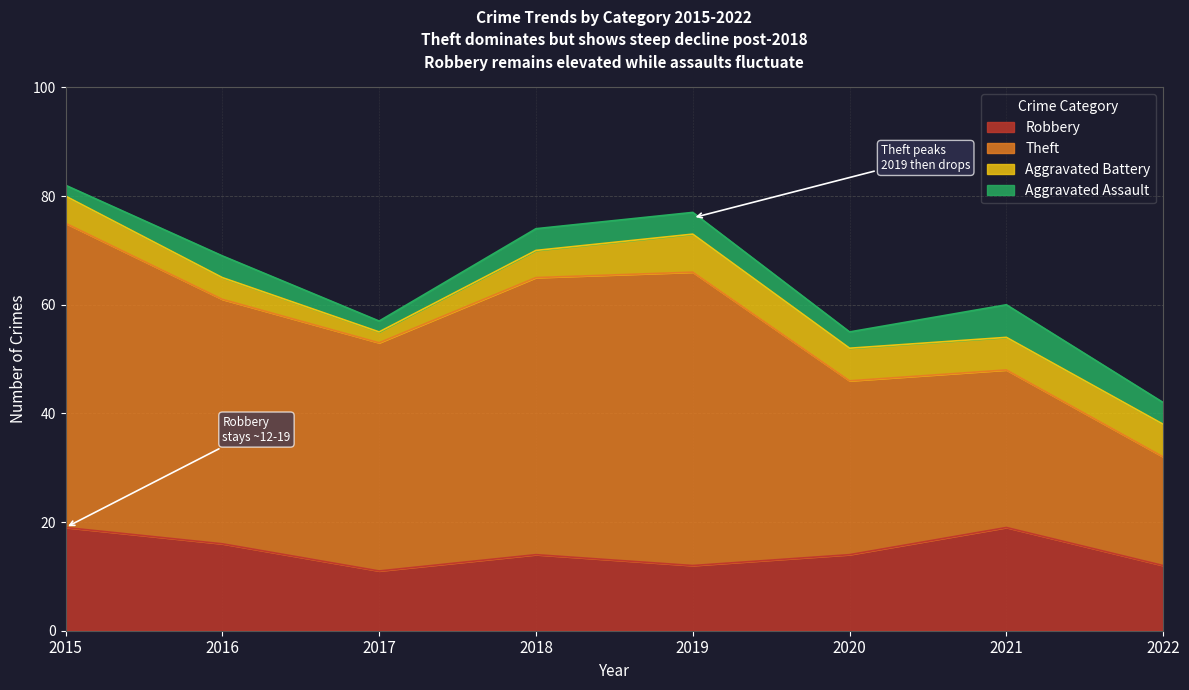

Between 2016 and 2015, which is larger?

2015